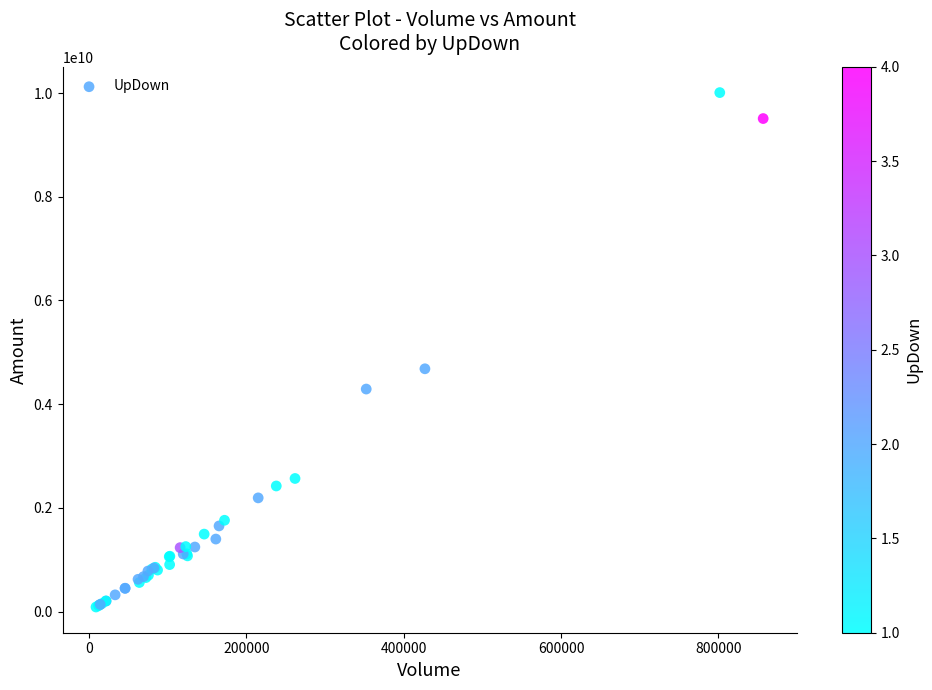

What Y value in the scatter plot is closest to 5048881040?

4682604150